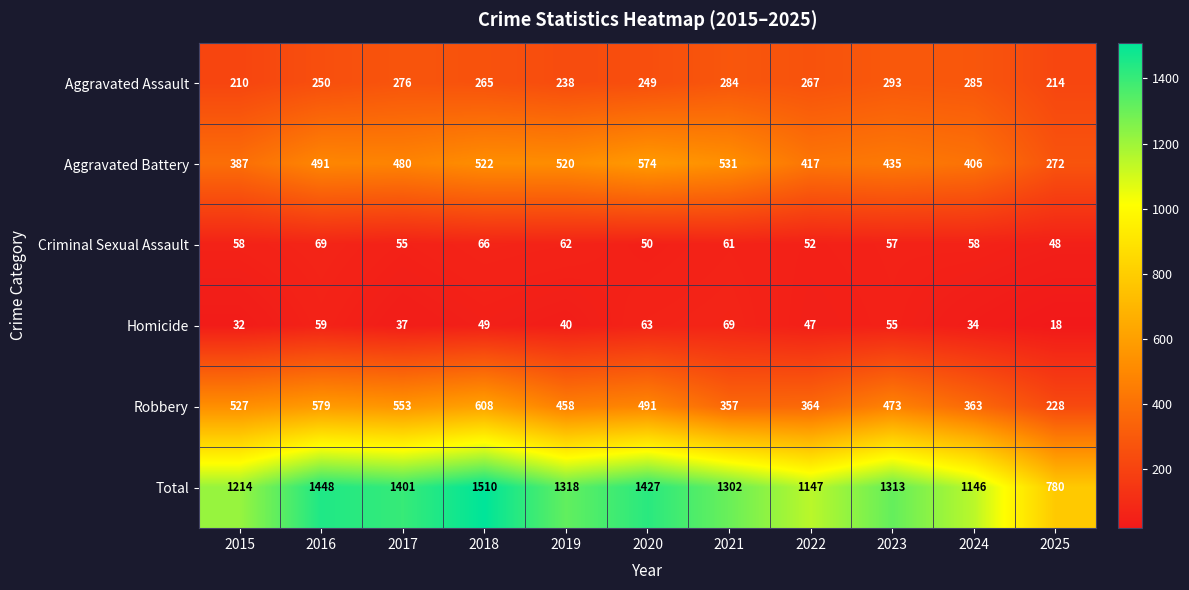

Which category has the highest value across all series?

2018